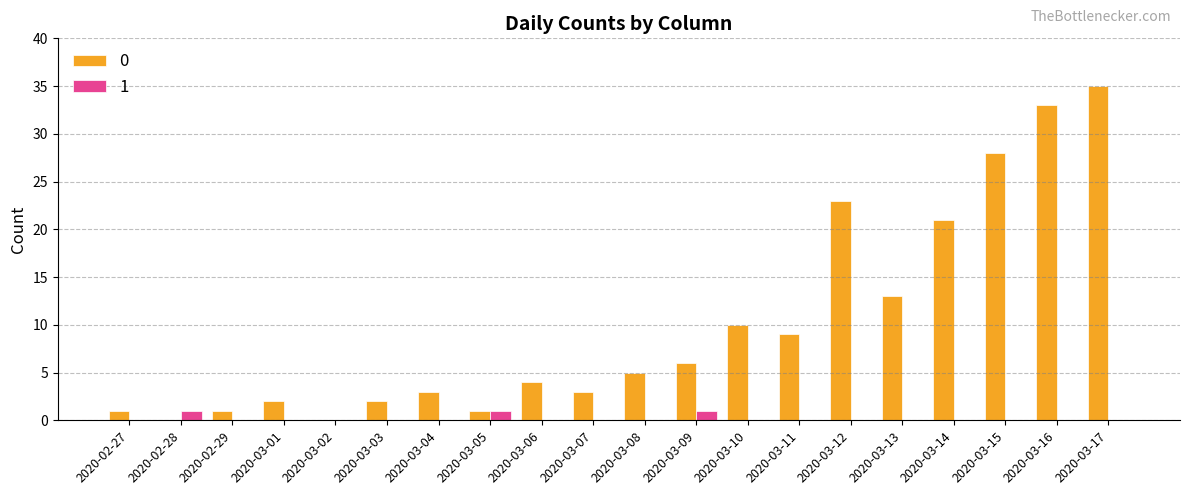

What value does the 1 series have at 2020-02-28?

1